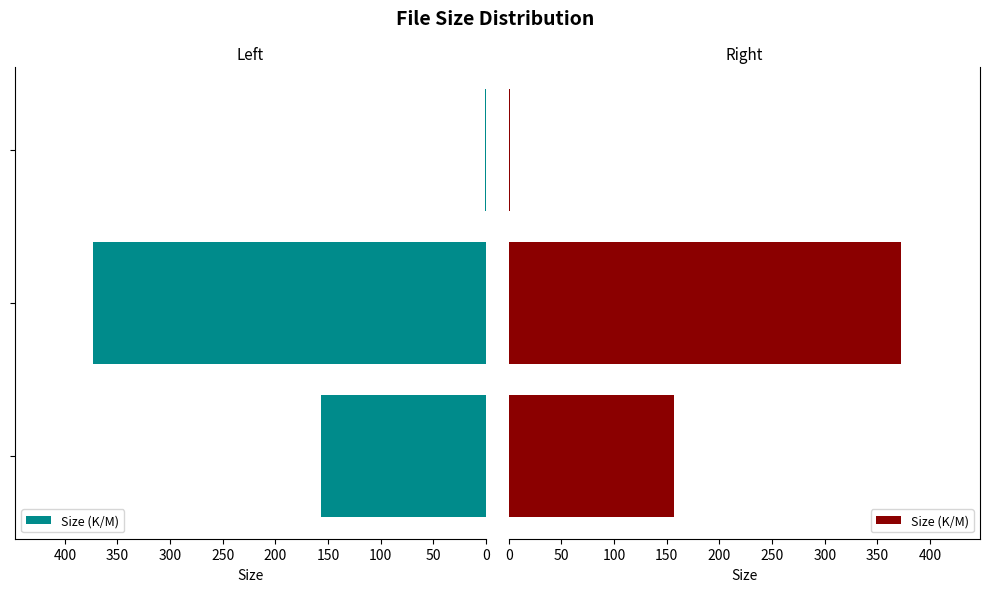

Reading left to right, what are all the values shown in this chart?

157.2	372.9	1.3